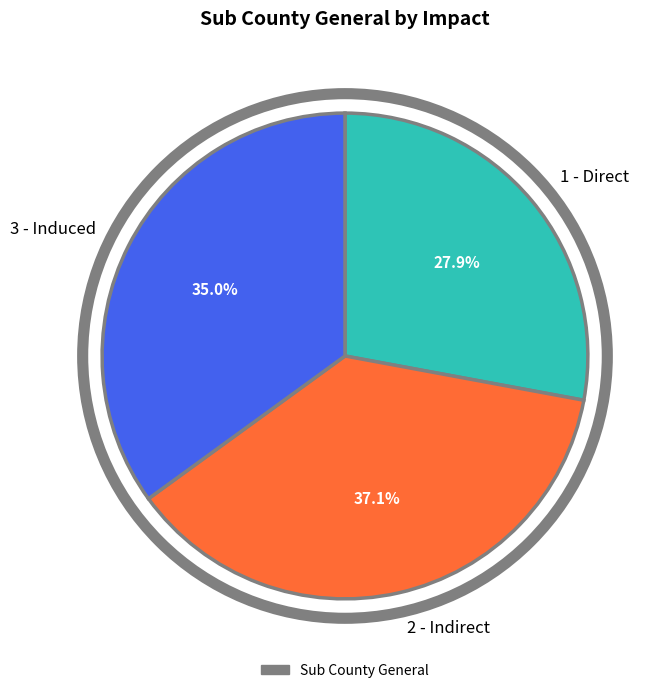

Rank the categories by value from lowest to highest.

1 - Direct, 3 - Induced, 2 - Indirect